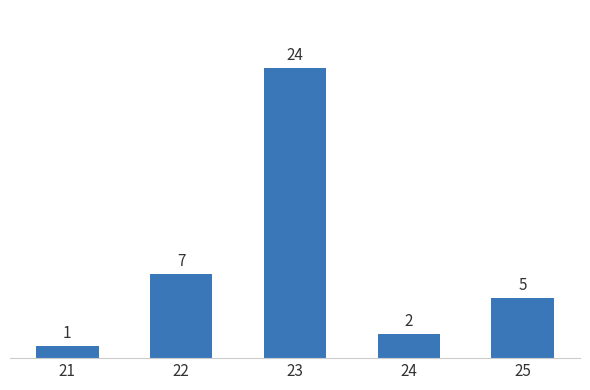

List the labels in order of value, smallest first.

21, 24, 25, 22, 23